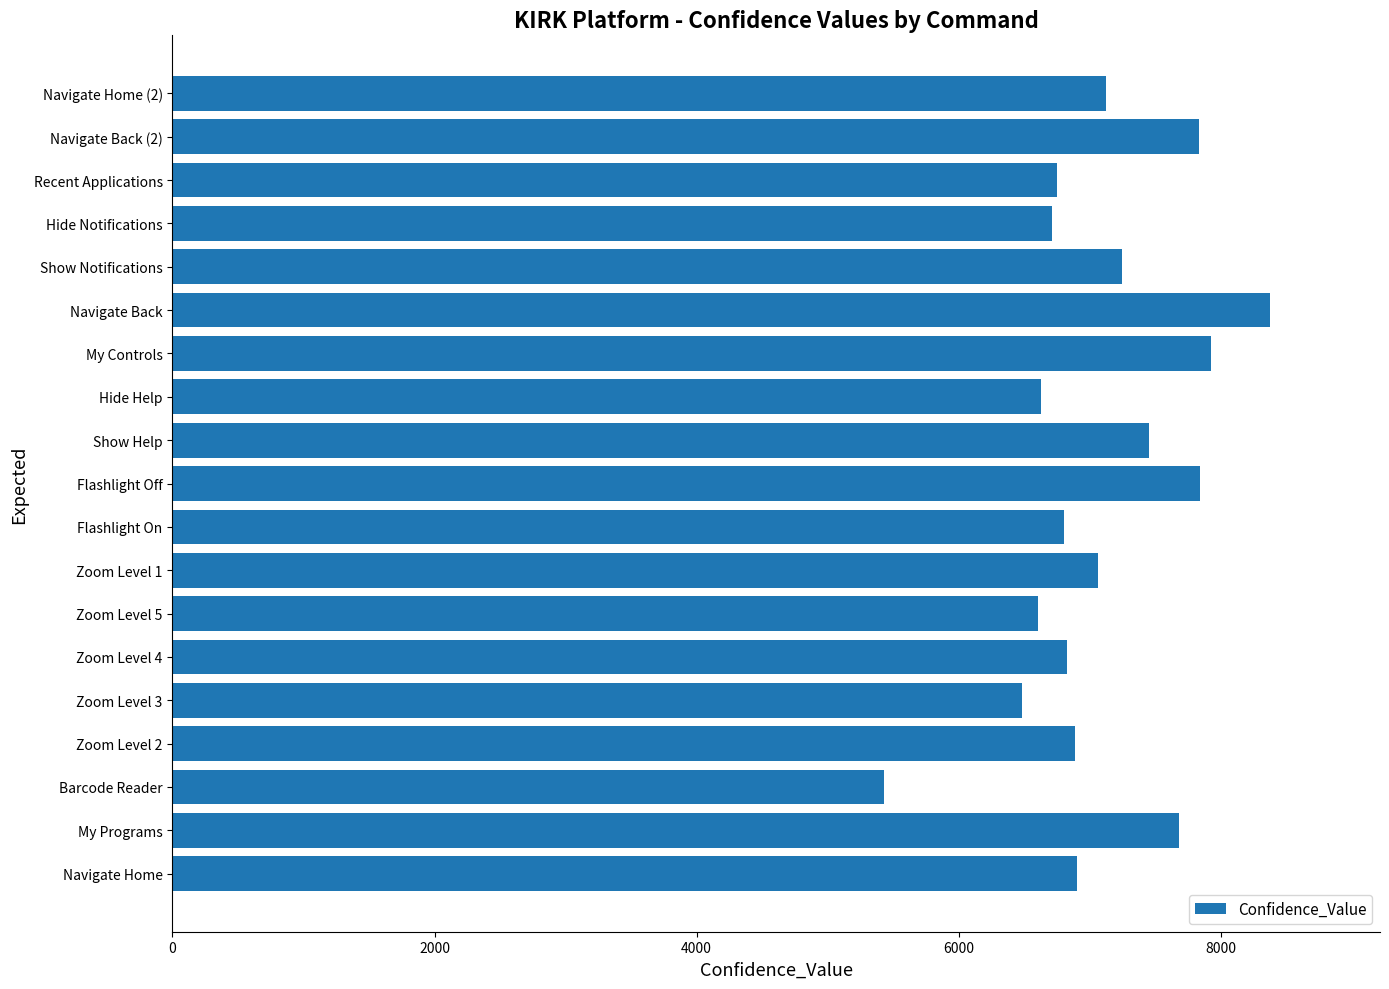

Which has a higher value, Hide Notifications or Flashlight Off?

Flashlight Off